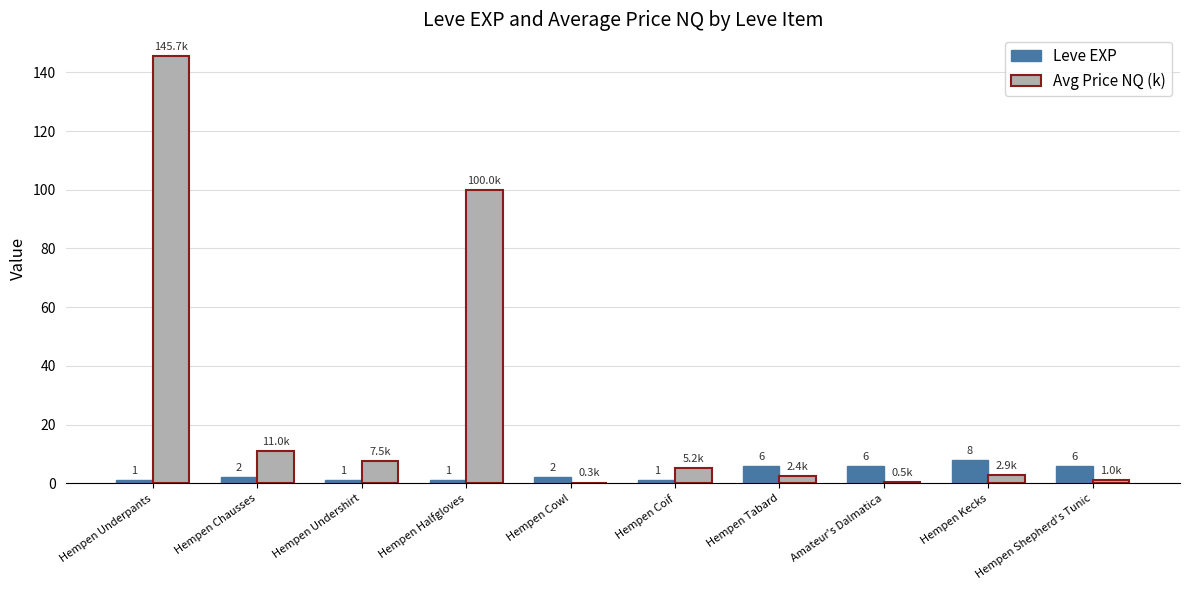

At which category is the sum across all series the highest?

Hempen Underpants